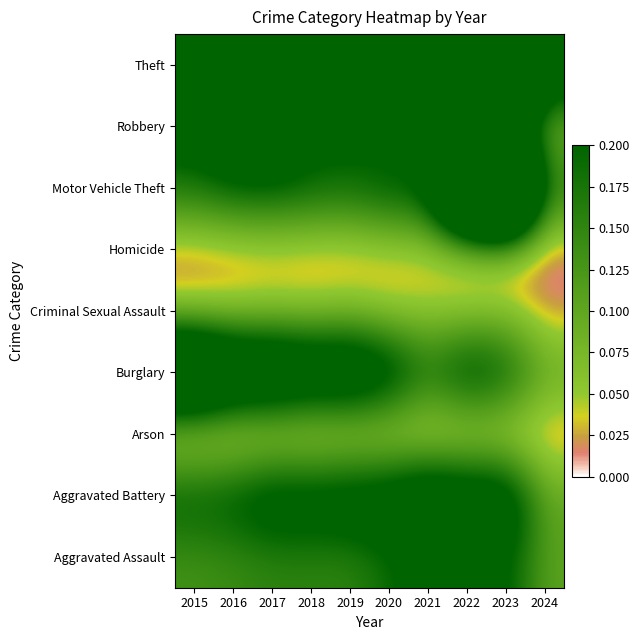

How many series are shown in this chart?

9